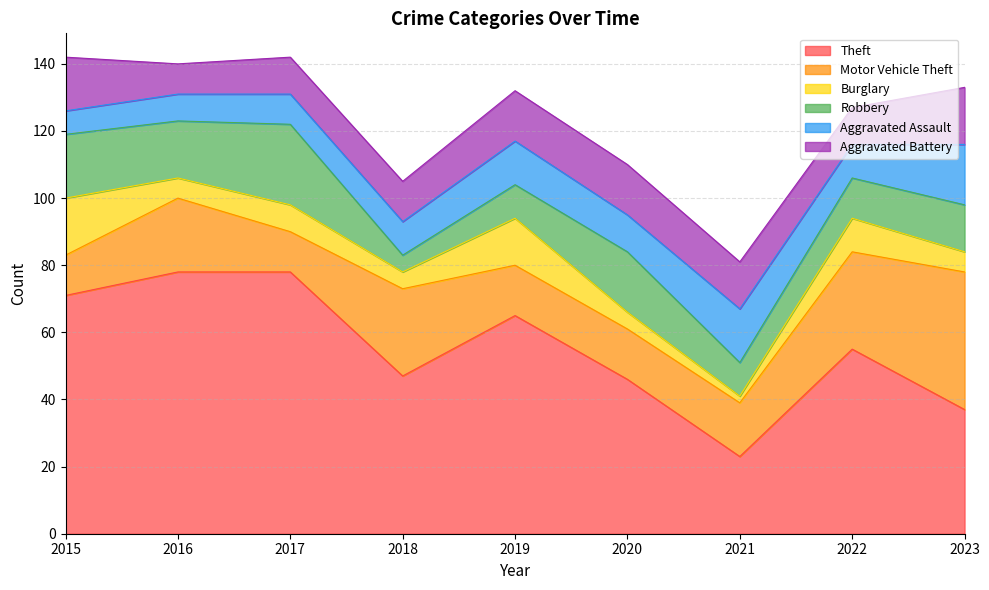

True or false: Robbery and Motor Vehicle Theft cross at least once.

True